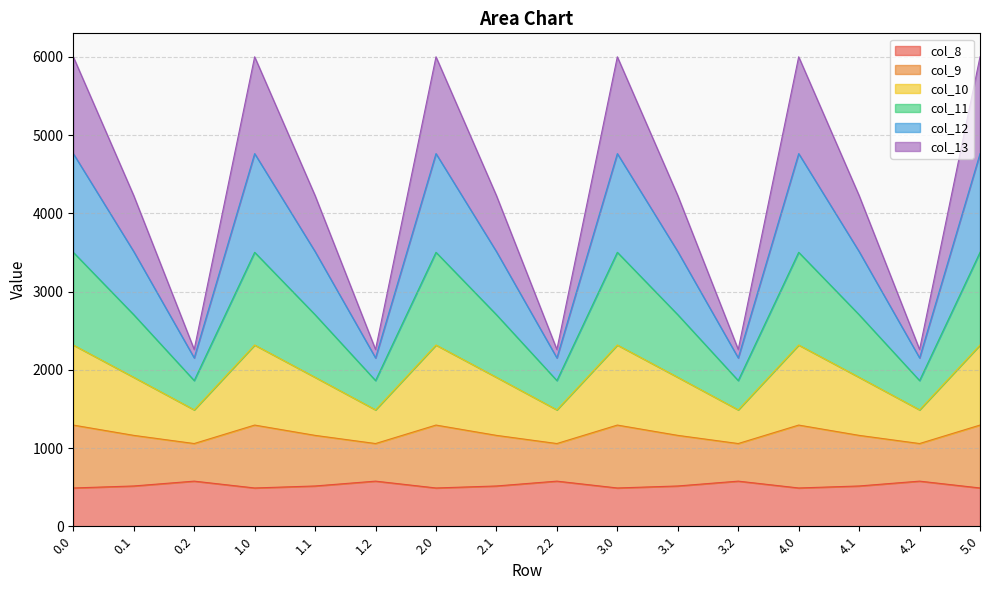

What is the lowest value of the col_8 series?

489.3